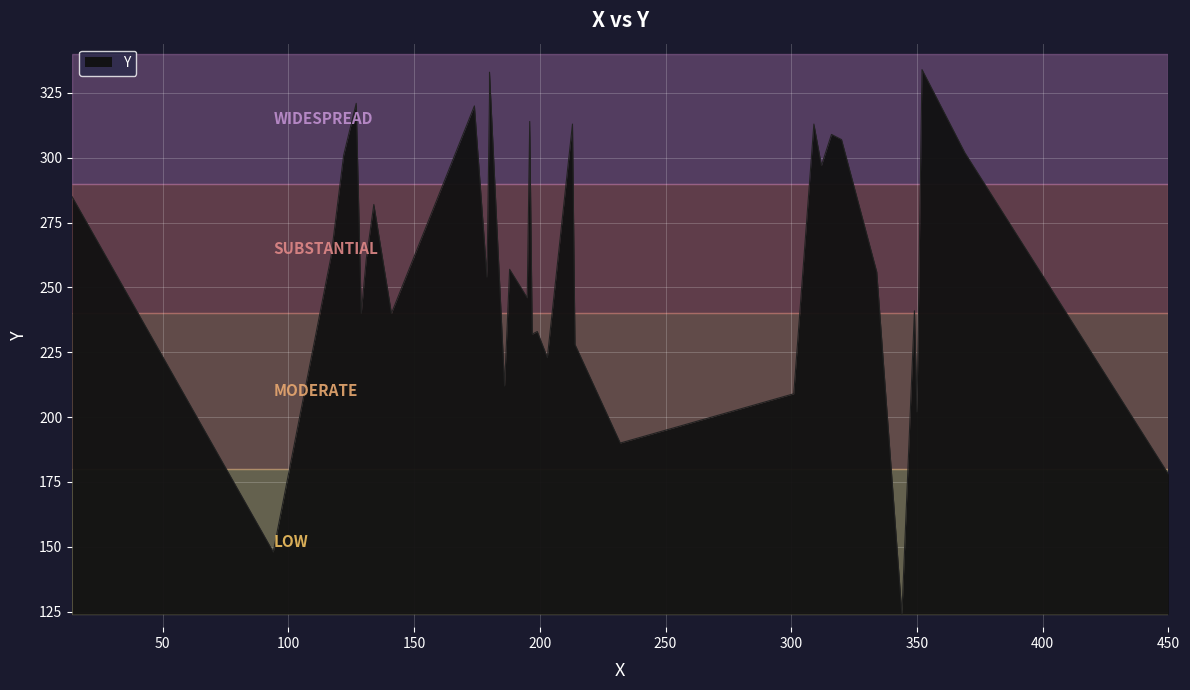

What is the approximate value at 351, to the nearest 50?

250